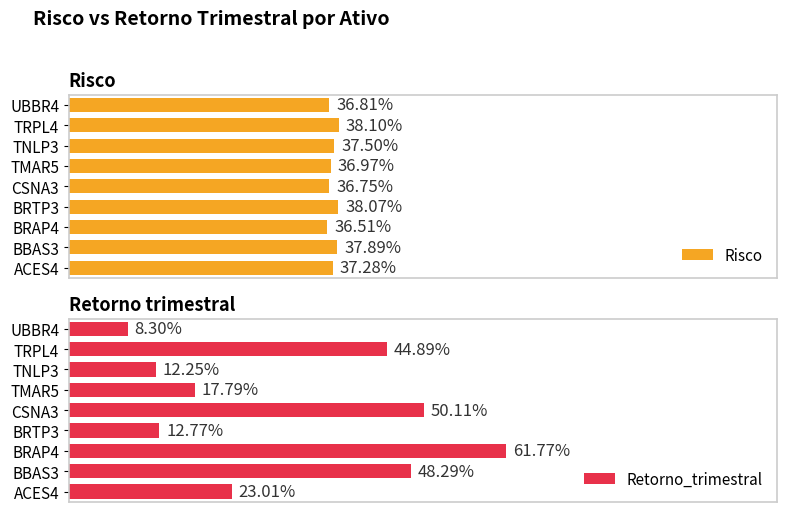

Which series has the largest total across all categories?

Risco